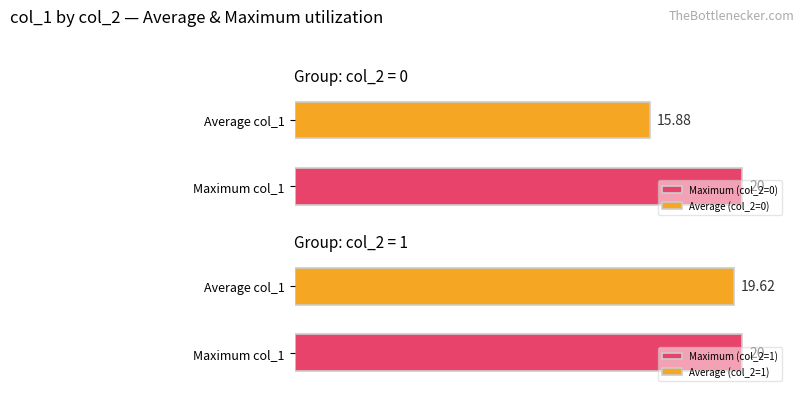

At col_2=0, list the series in order from largest to smallest.

col_1 (max), col_1 (avg)